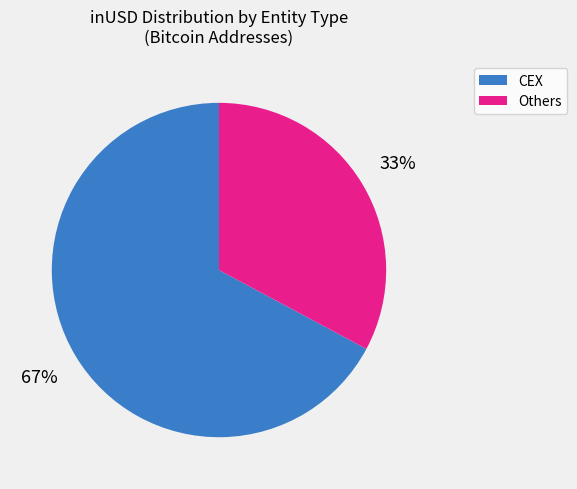

Does any single category account for the majority?

Yes